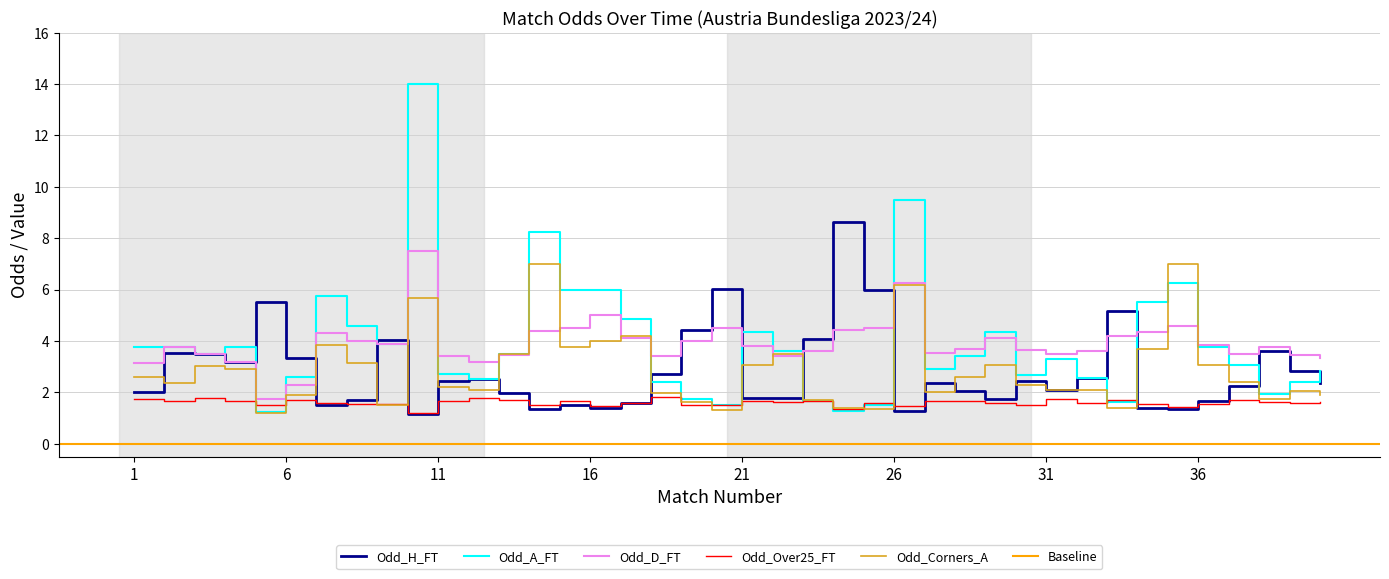

How many categories are shown in the chart?

40